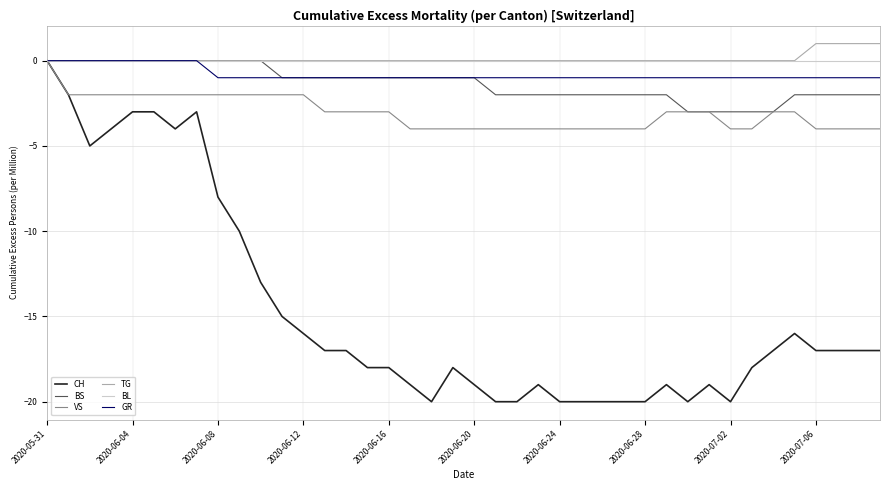

Which series has the largest range (max minus min)?

CH